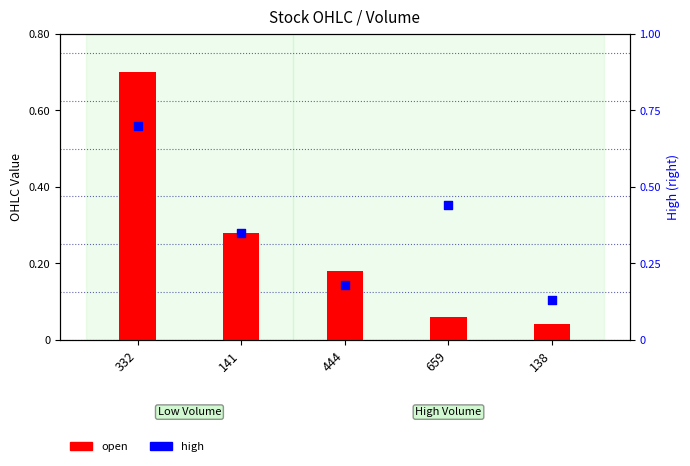

Is the value of high at 141 greater than the value of open at 141?

Yes